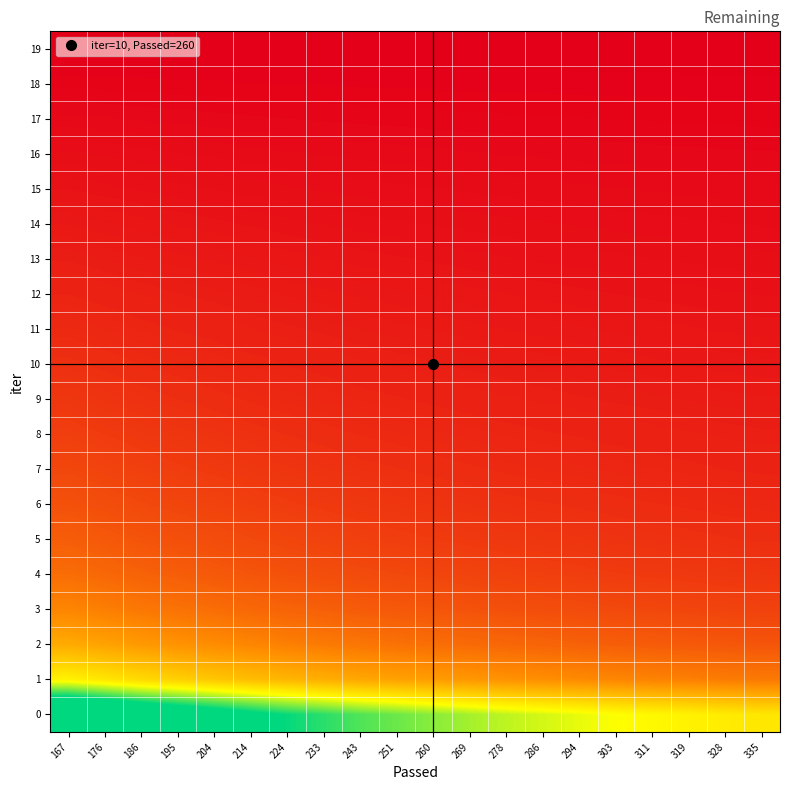

Reading right to left, transcribe all the data shown in this chart.

0: 335=1587.2	328=1621.1	319=1666.9	311=1709.7	303=1754.9	294=1808.6	286=1859.2	278=1912.7	269=1976.7	260=2045.1	251=2118.4	243=2188.2	233=2282.1	224=2373.8	214=2484.7	204=2606.5	195=2726.8	186=2858.8	176=3021.2	167=3184.0
1: 335=833.2	328=851.0	319=875.0	311=897.5	303=921.2	294=949.4	286=976.0	278=1004.1	269=1037.7	260=1073.6	251=1112.1	243=1148.7	233=1198.0	224=1246.1	214=1304.4	204=1368.3	195=1431.5	186=1500.7	176=1586.0	167=1671.5
2: 335=585.2	328=597.7	319=614.6	311=630.4	303=647.0	294=666.8	286=685.5	278=705.2	269=728.8	260=754.0	251=781.1	243=806.8	233=841.4	224=875.2	214=916.1	204=961.0	195=1005.4	186=1054.0	176=1113.9	167=1173.9
3: 335=455.8	328=465.5	319=478.6	311=490.9	303=503.9	294=519.3	286=533.9	278=549.2	269=567.6	260=587.2	251=608.3	243=628.3	233=655.3	224=681.6	214=713.5	204=748.5	195=783.0	186=820.9	176=867.5	167=914.3
4: 335=373.3	328=381.3	319=392.0	311=402.1	303=412.7	294=425.3	286=437.2	278=449.8	269=464.9	260=481.0	251=498.2	243=514.6	233=536.7	224=558.3	214=584.4	204=613.0	195=641.3	186=672.3	176=710.5	167=748.8
5: 335=319.4	328=326.2	319=335.4	311=344.1	303=353.1	294=363.9	286=374.1	278=384.9	269=397.8	260=411.5	251=426.3	243=440.3	233=459.2	224=477.7	214=500.0	204=524.5	195=548.7	186=575.3	176=608.0	167=640.7
6: 335=278.8	328=284.8	319=292.8	311=300.3	303=308.3	294=317.7	286=326.6	278=336.0	269=347.2	260=359.3	251=372.1	243=384.4	233=400.9	224=417.0	214=436.5	204=457.9	195=479.0	186=502.2	176=530.7	167=559.3
7: 335=243.4	328=248.6	319=255.6	311=262.2	303=269.1	294=277.4	286=285.1	278=293.3	269=303.2	260=313.7	251=324.9	243=335.6	233=350.0	224=364.1	214=381.1	204=399.8	195=418.2	186=438.4	176=463.4	167=488.3
8: 335=215.4	328=220.0	319=226.2	311=232.1	303=238.2	294=245.5	286=252.3	278=259.6	269=268.3	260=277.6	251=287.5	243=297.0	233=309.7	224=322.2	214=337.2	204=353.8	195=370.1	186=388.0	176=410.1	167=432.2
9: 335=188.1	328=192.1	319=197.5	311=202.6	303=207.9	294=214.3	286=220.3	278=226.6	269=234.2	260=242.3	251=251.0	243=259.3	233=270.4	224=281.3	214=294.4	204=308.8	195=323.1	186=338.7	176=358.0	167=377.3
10: 335=165.3	328=168.8	319=173.6	311=178.1	303=182.8	294=188.4	286=193.6	278=199.2	269=205.9	260=213.0	251=220.6	243=227.9	233=237.7	224=247.2	214=258.8	204=271.5	195=284.0	186=297.7	176=314.7	167=331.6
11: 335=143.7	328=146.8	319=150.9	311=154.8	303=158.9	294=163.8	286=168.4	278=173.2	269=179.0	260=185.2	251=191.8	243=198.2	233=206.7	224=215.0	214=225.0	204=236.0	195=246.9	186=258.9	176=273.6	167=288.3
12: 335=123.6	328=126.3	319=129.8	311=133.2	303=136.7	294=140.9	286=144.8	278=149.0	269=154.0	260=159.3	251=165.0	243=170.5	233=177.8	224=184.9	214=193.6	204=203.0	195=212.4	186=222.7	176=235.4	167=248.0
13: 335=104.2	328=106.4	319=109.4	311=112.2	303=115.2	294=118.7	286=122.0	278=125.5	269=129.7	260=134.2	251=139.0	243=143.6	233=149.8	224=155.8	214=163.0	204=171.0	195=178.9	186=187.6	176=198.2	167=208.9
14: 335=86.0	328=87.8	319=90.3	311=92.6	303=95.1	294=98.0	286=100.7	278=103.6	269=107.1	260=110.8	251=114.8	243=118.6	233=123.7	224=128.6	214=134.6	204=141.2	195=147.8	186=154.9	176=163.7	167=172.5
15: 335=67.8	328=69.3	319=71.2	311=73.1	303=75.0	294=77.3	286=79.5	278=81.7	269=84.5	260=87.4	251=90.5	243=93.5	233=97.5	224=101.5	214=106.2	204=111.4	195=116.5	186=122.2	176=129.1	167=136.1
16: 335=51.1	328=52.1	319=53.6	311=55.0	303=56.5	294=58.2	286=59.8	278=61.5	269=63.6	260=65.8	251=68.1	243=70.4	233=73.4	224=76.4	214=79.9	204=83.8	195=87.7	186=92.0	176=97.2	167=102.4
17: 335=33.3	328=34.0	319=35.0	311=35.9	303=36.8	294=38.0	286=39.0	278=40.2	269=41.5	260=42.9	251=44.5	243=45.9	233=47.9	224=49.8	214=52.2	204=54.7	195=57.3	186=60.0	176=63.4	167=66.9
18: 335=16.6	328=17.0	319=17.5	311=17.9	303=18.4	294=19.0	286=19.5	278=20.1	269=20.7	260=21.4	251=22.2	243=22.9	233=23.9	224=24.9	214=26.1	204=27.3	195=28.6	186=30.0	176=31.7	167=33.4
19: 335=0.0	328=0.0	319=0.0	311=0.0	303=0.0	294=0.0	286=0.0	278=0.0	269=0.0	260=0.0	251=0.0	243=0.0	233=0.0	224=0.0	214=0.0	204=0.0	195=0.0	186=0.0	176=0.0	167=0.0